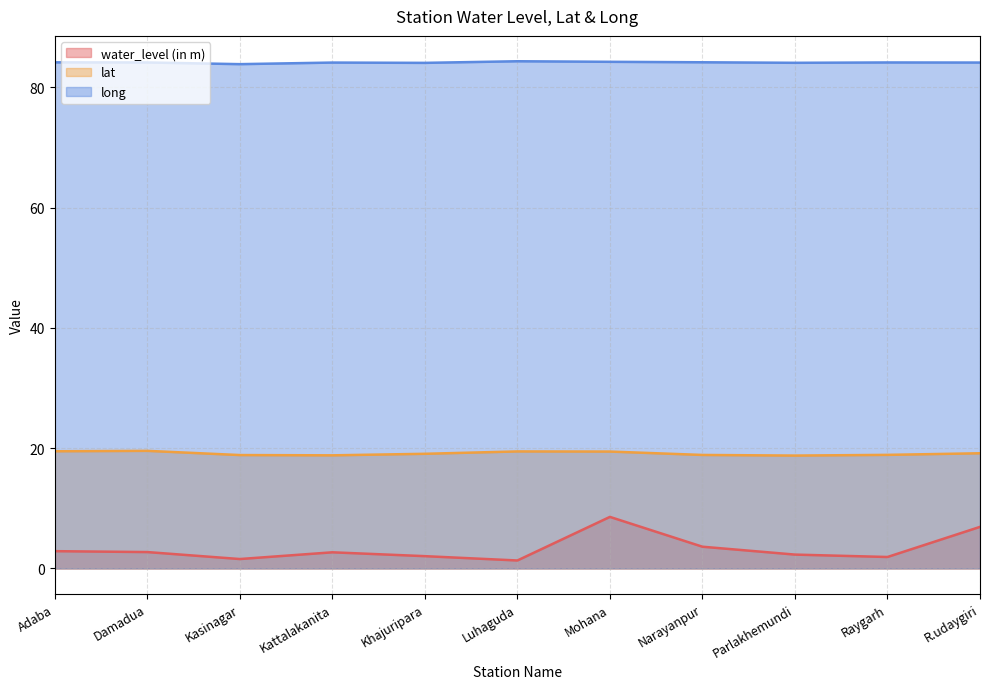

At which category is the sum across all series the highest?

Mohana